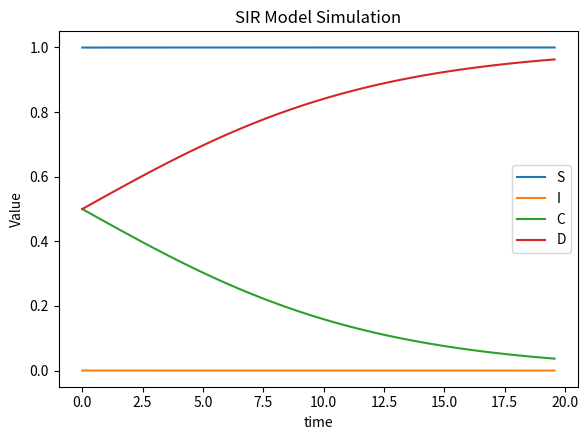

True or false: D and I intersect in this chart.

False